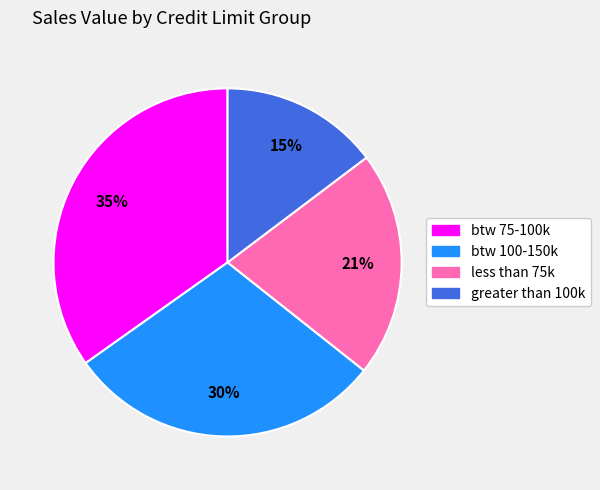

How many segments does this pie chart have?

4